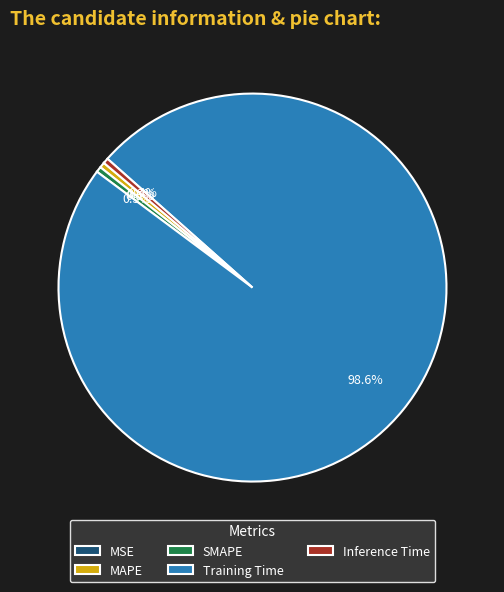

What is the majority slice?

Training Time